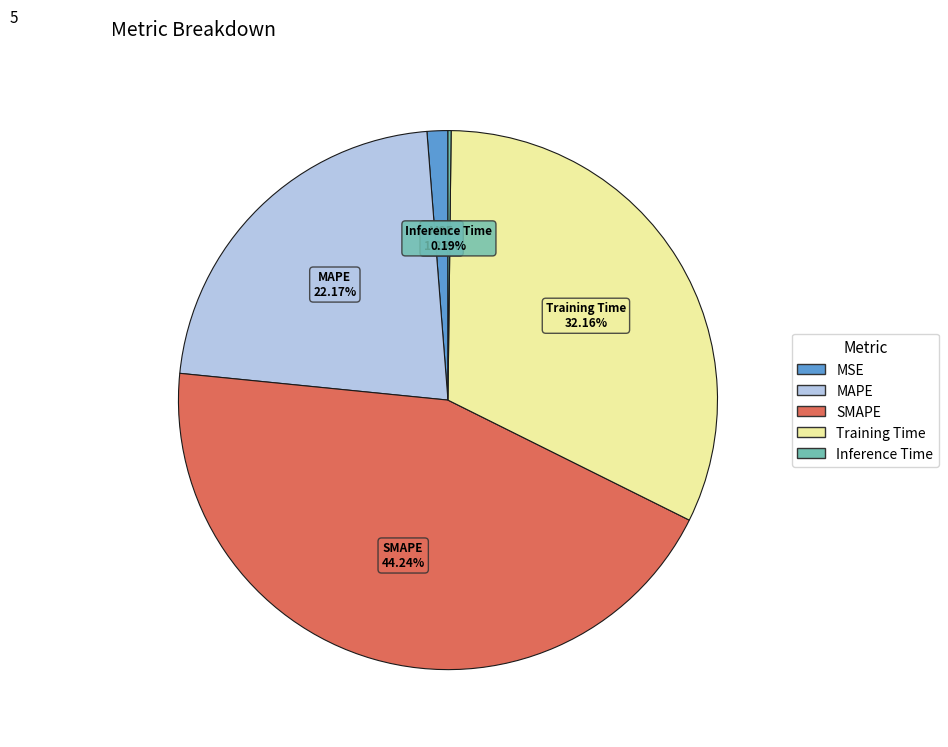

What percentage is the MSE slice, to the nearest percent?

1%